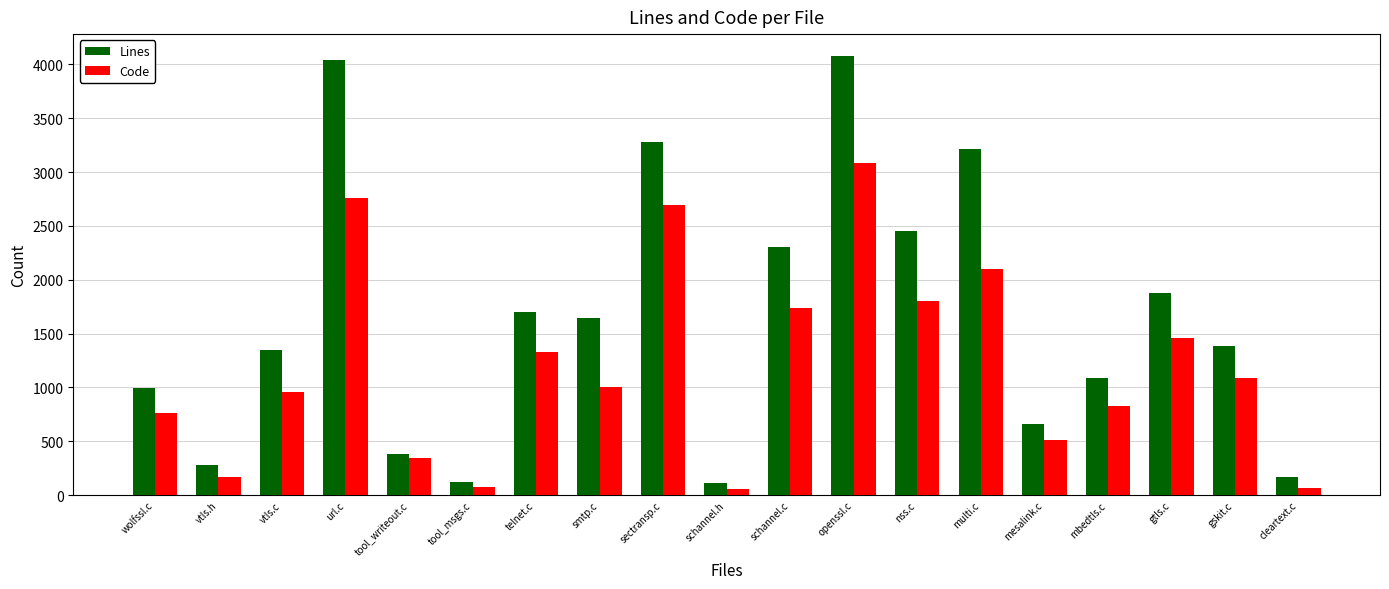

What is the greatest value displayed?

4077